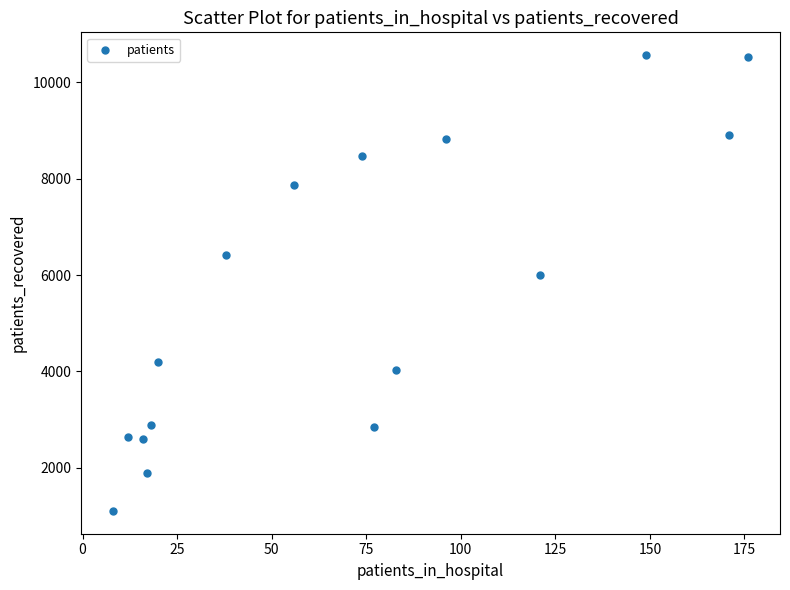

What Y value in the scatter plot is closest to 5835?

5999